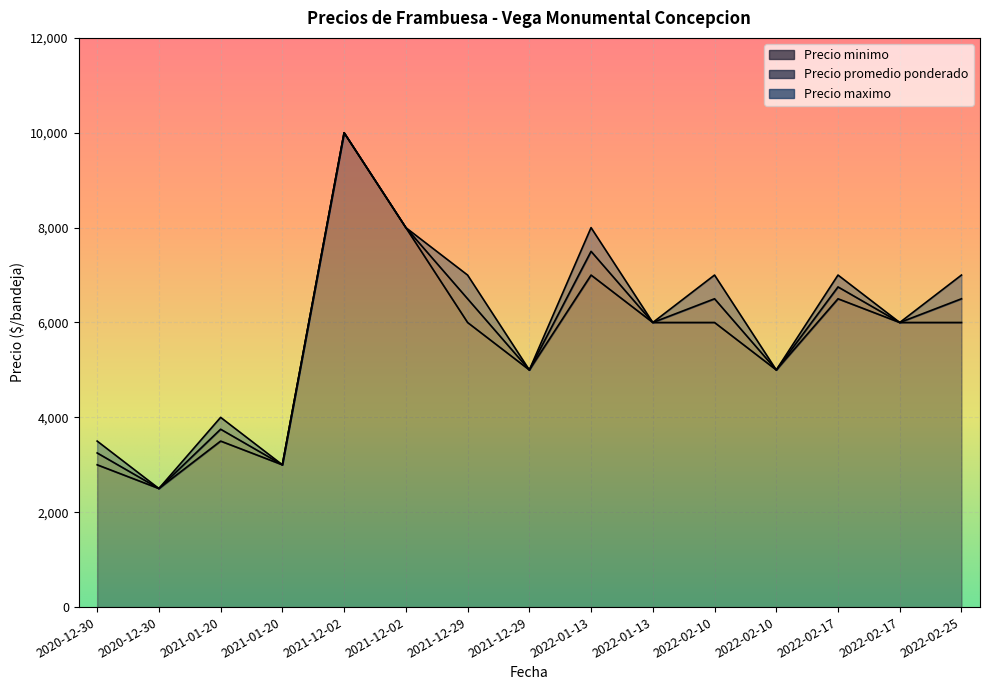

How many lines are shown in the chart?

3